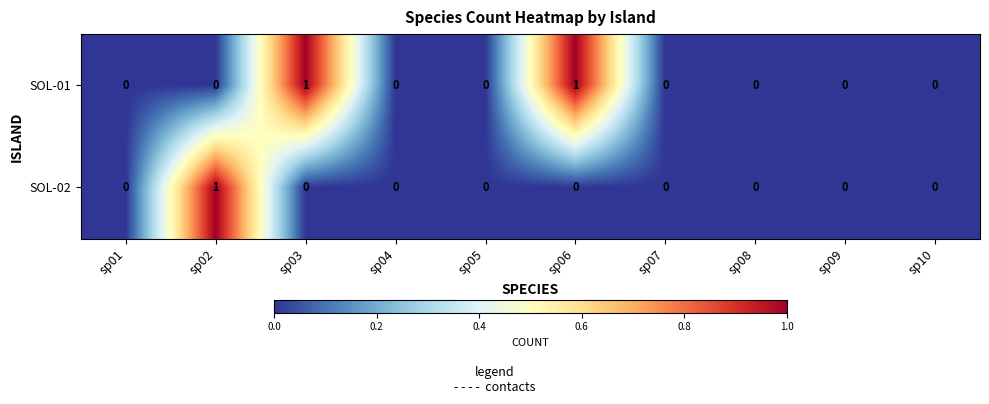

How many distinct data groups are displayed?

2